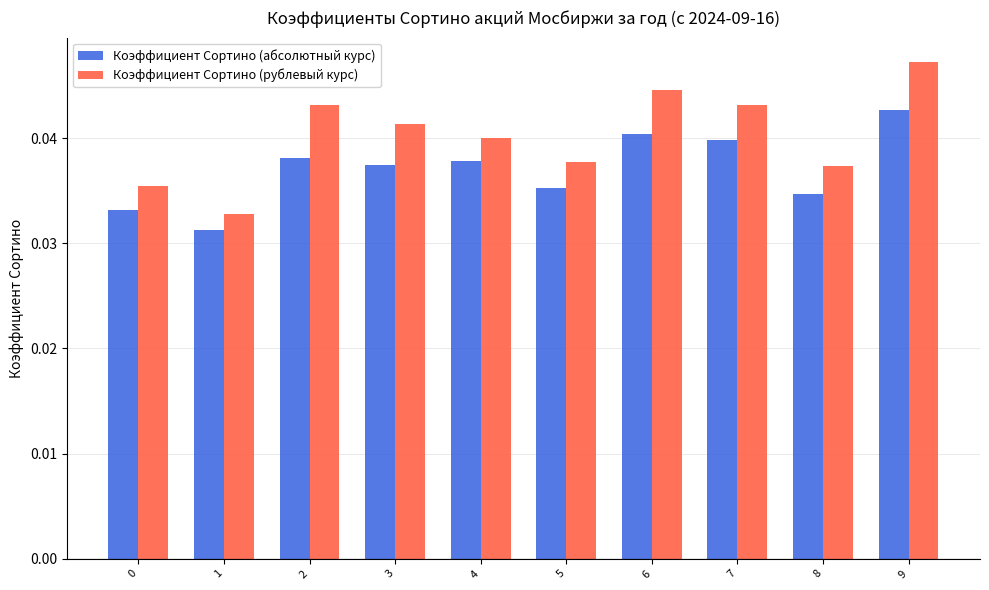

True or false: Коэффициент Сортино (рублевый курс) has a value of 0.1 at 1.

False